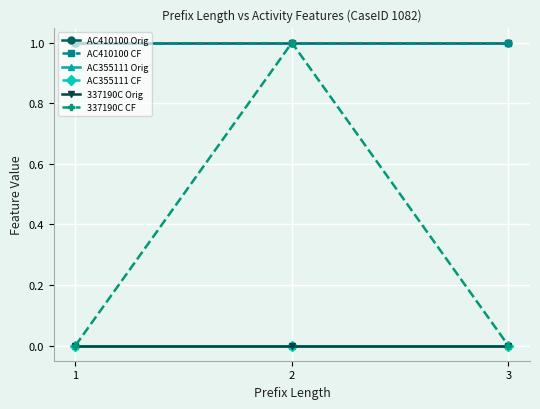

Does the chart have visible grid lines?

Yes